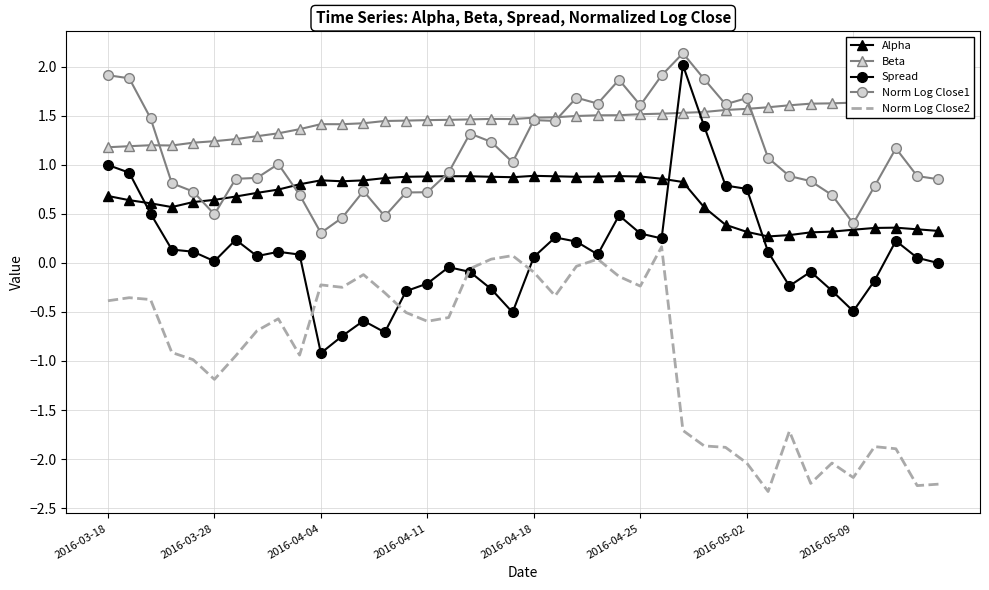

What is the minimum value shown in the chart?

-2.3